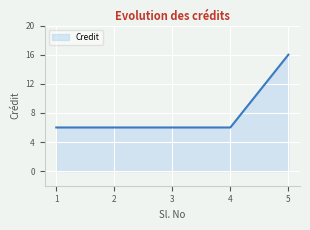

Read the value at 3, to the nearest 5.

5